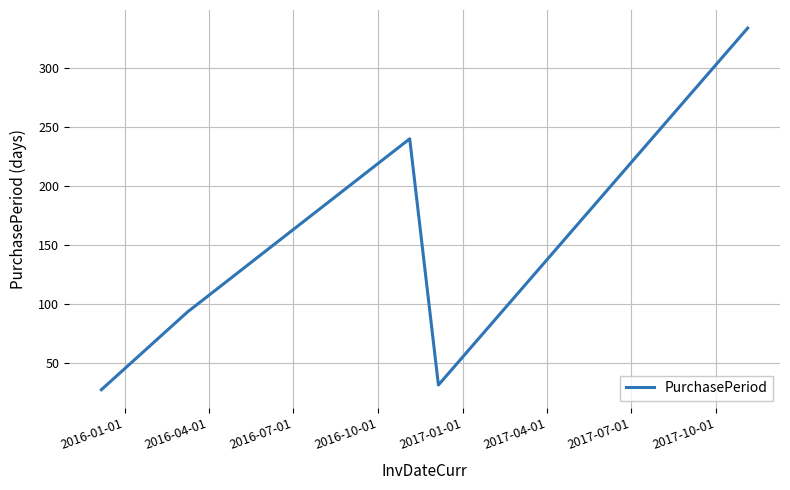

What is the average value?

145